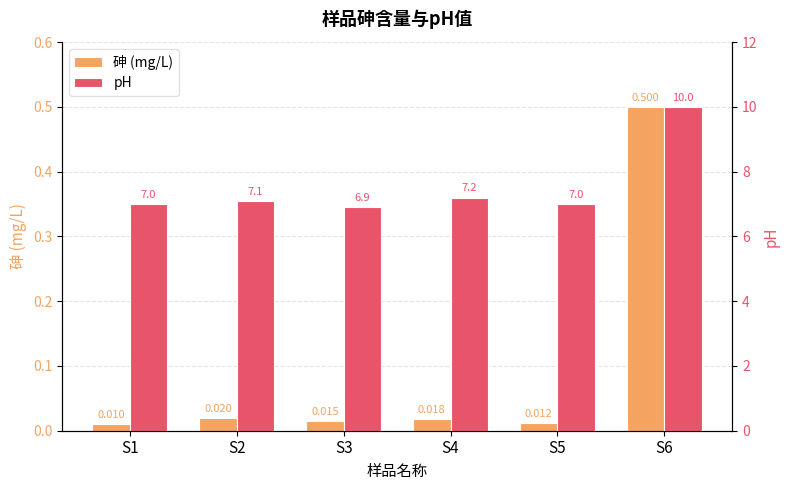

Reading left to right, transcribe all the data shown in this chart.

砷 (mg/L): 0.0	0.0	0.0	0.0	0.0	0.5
pH: 7.0	7.1	6.9	7.2	7.0	10.0